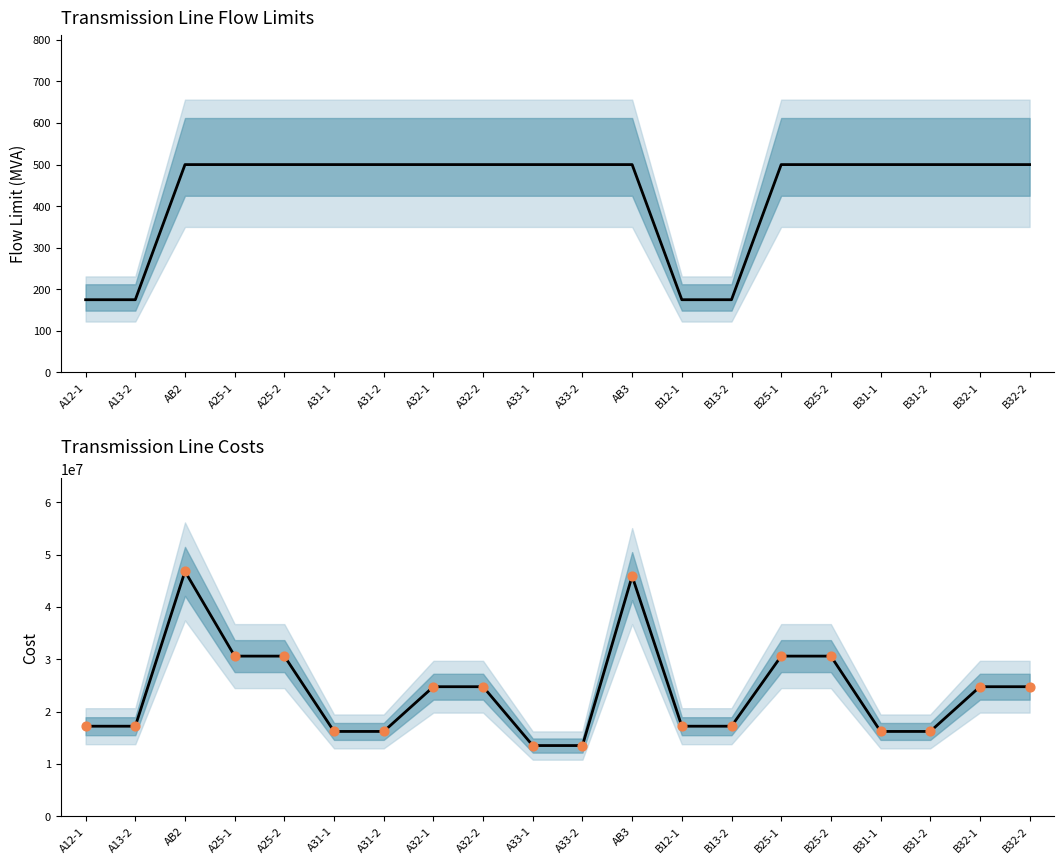

At which category is the sum across all series the highest?

AB2